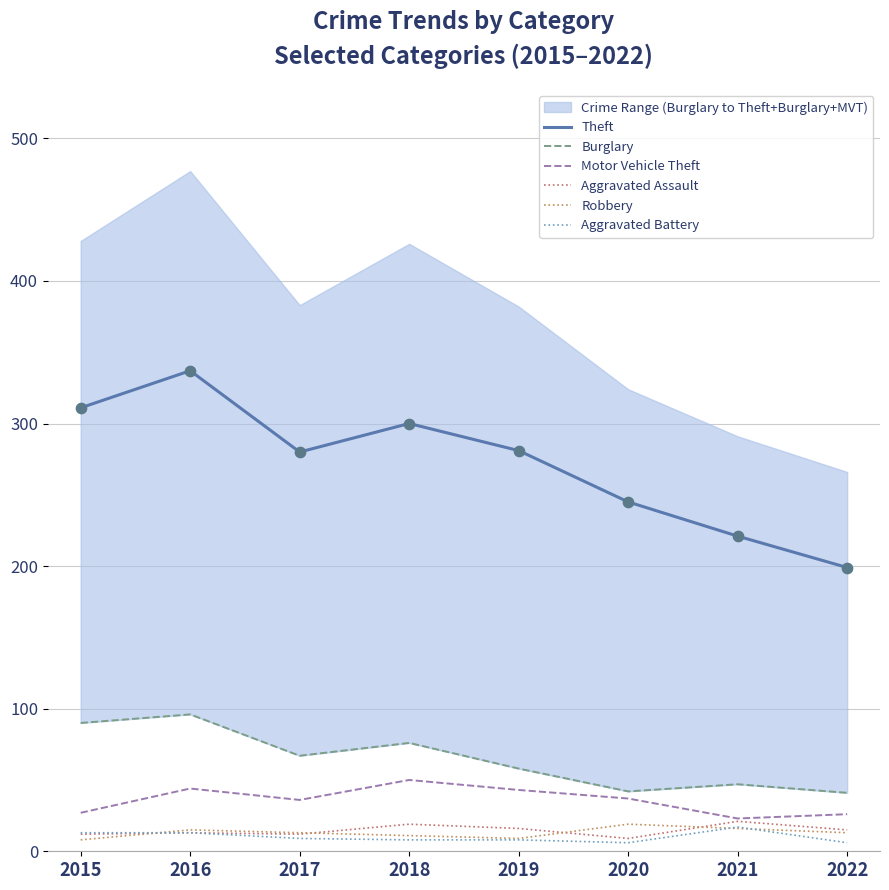

Which series has the largest total across all categories?

Theft